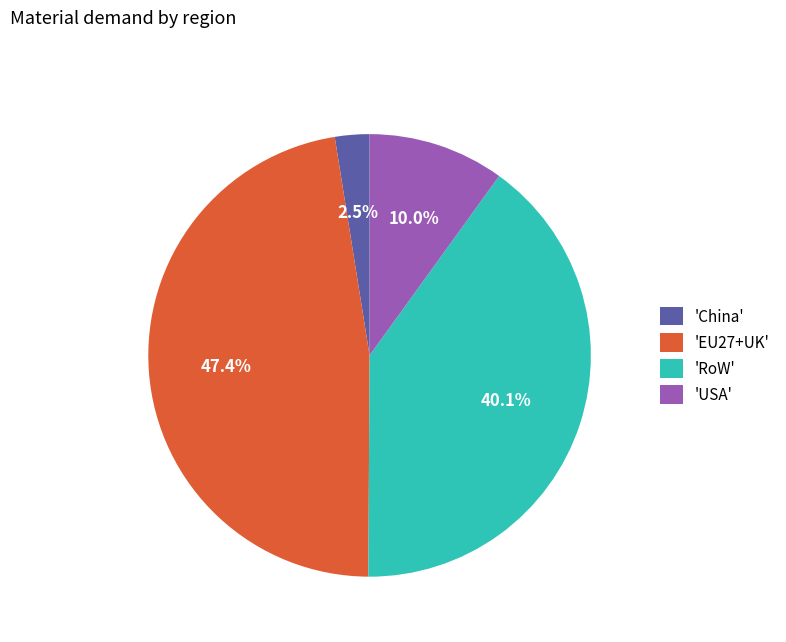

Count the number of slices in the pie.

4